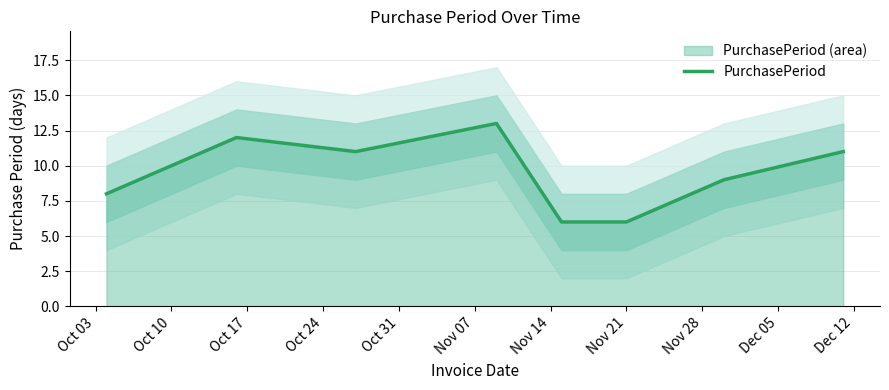

Reading left to right, list all the values displayed in this chart.

8	12	11	13	6	6	9	11